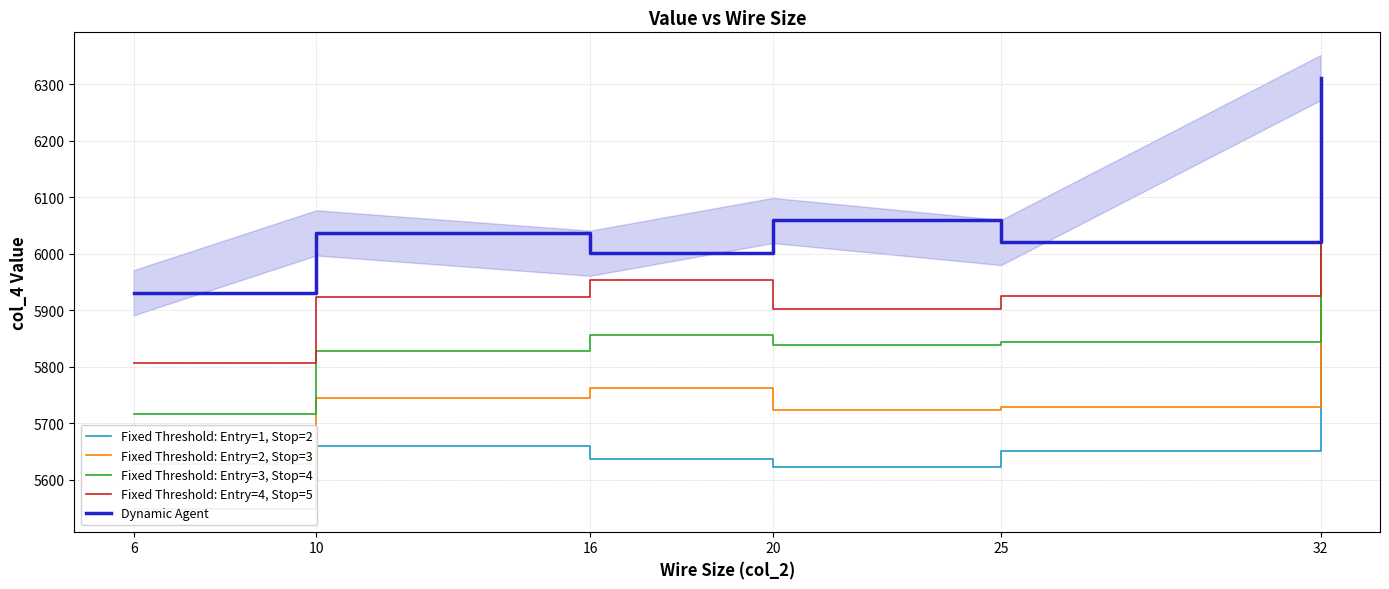

In Dynamic Agent, how many points are higher than both neighbors (excluding endpoints)?

2